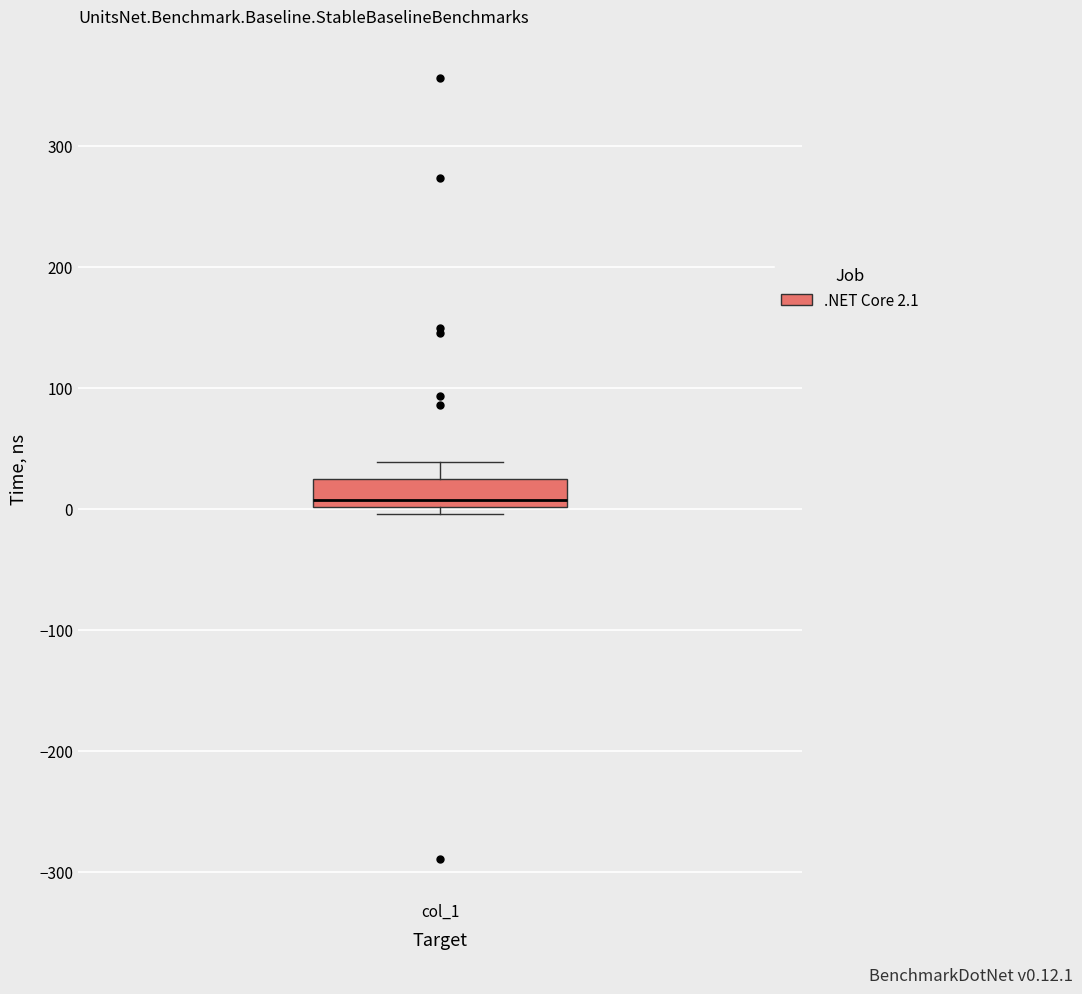

Read this box plot against the y-axis: the position of the median line, the range covered by the box, and the ends of both whiskers. The values are not printed on the chart, so give them approximately, as read against the axis.

median 10, box 0 to 20, whiskers 0 (just below the box's lower edge) to 40